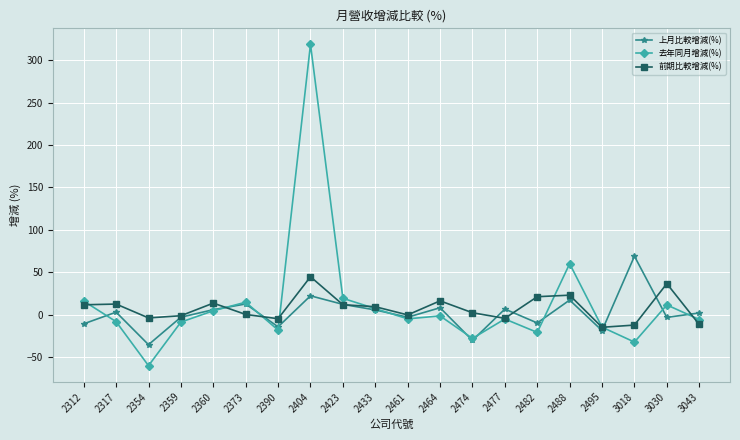

What is the difference between the 上月比較增減(%) values at 2312 and 2423?

23.0